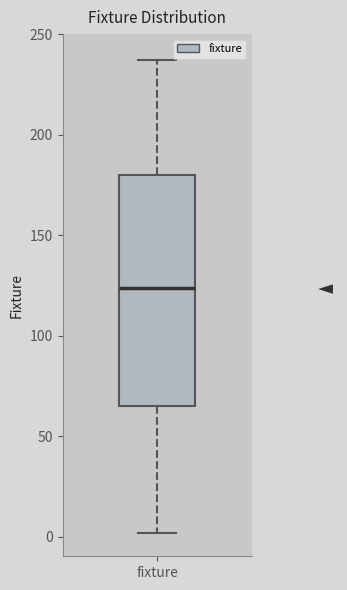

Transcribe this box plot: give where the median line is, the range the box spans, and where the two whiskers end, as read against the y-axis. The values are not printed on the chart, so give them approximately, as read against the axis.

median 125, box 65 to 180, whiskers 0 to 235